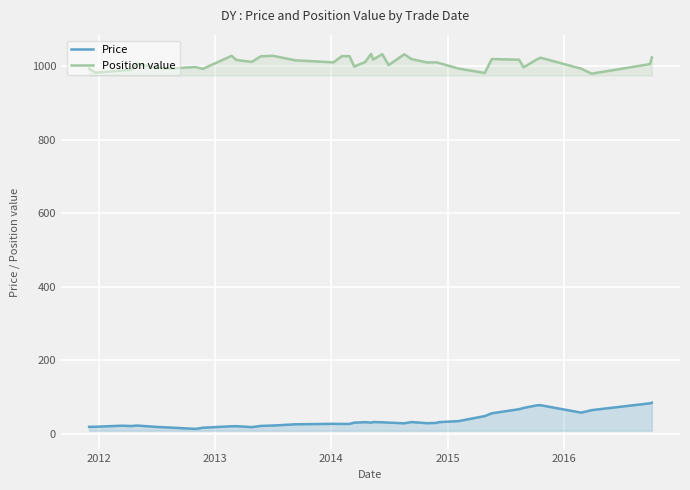

Rank the series by their maximum value, from highest to lowest.

Position value, Price